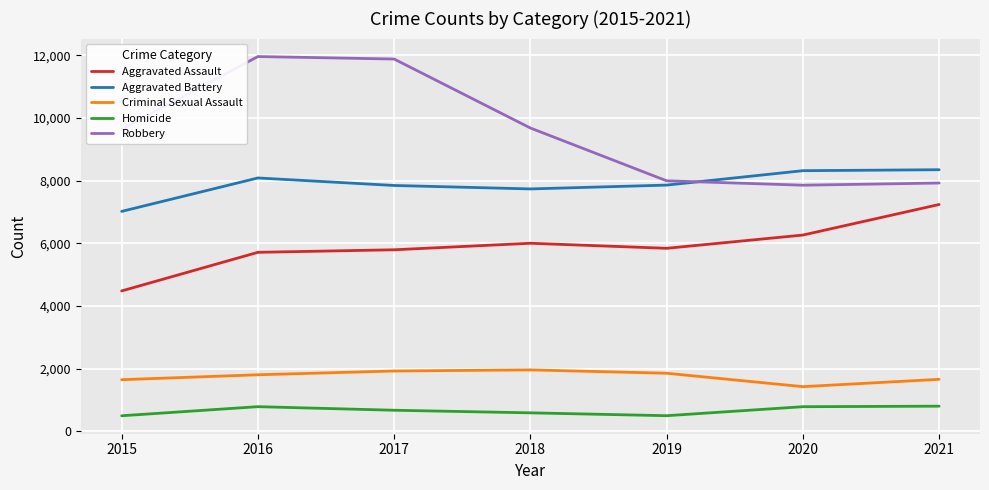

What is the approximate value of Aggravated Battery at 2021?

8348